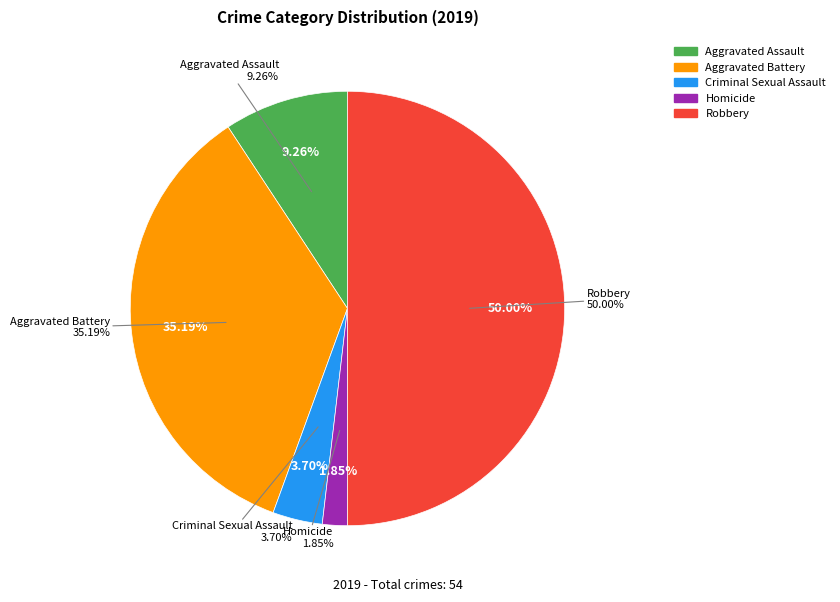

What is the change in value from Criminal Sexual Assault to Homicide?

-1